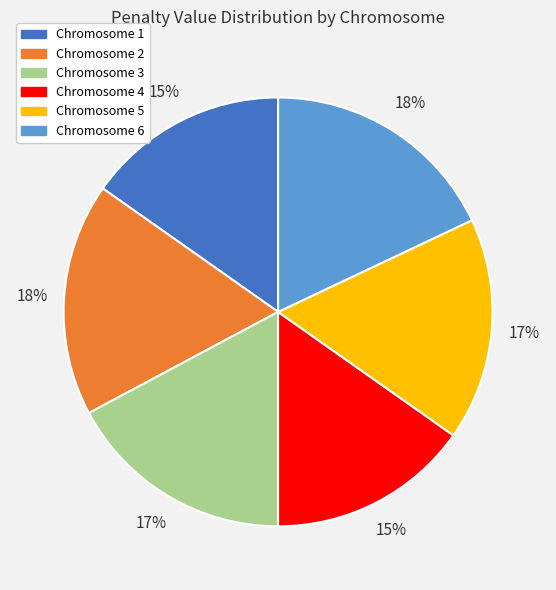

To the nearest percent, what is the average slice percentage?

17%